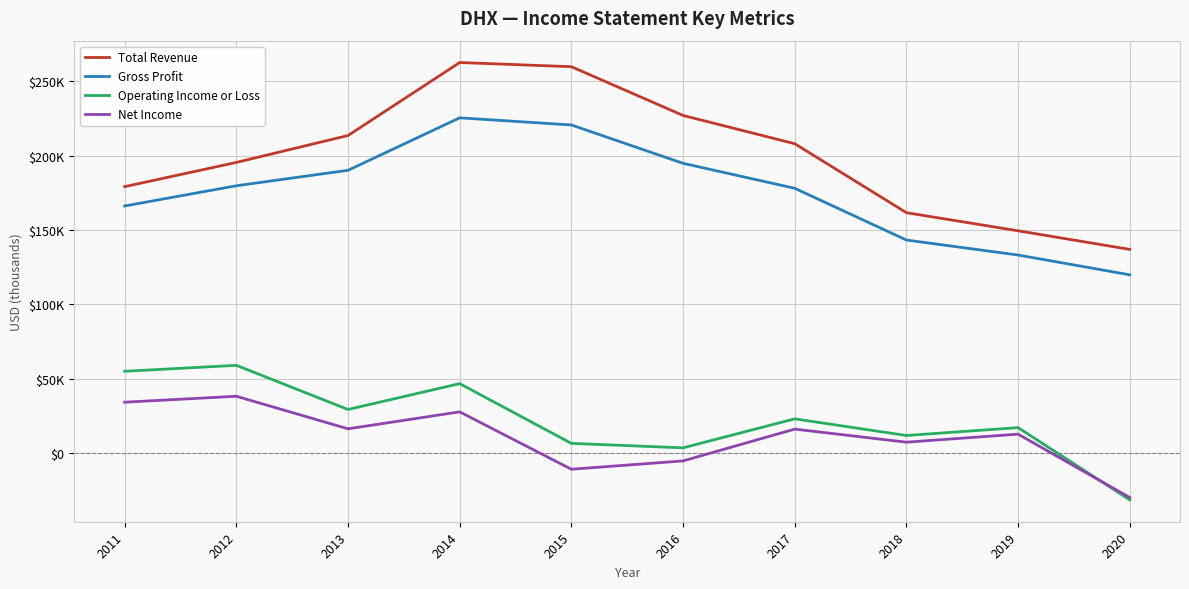

What are all the series names shown in the legend?

Total Revenue, Gross Profit, Operating Income or Loss, Net Income